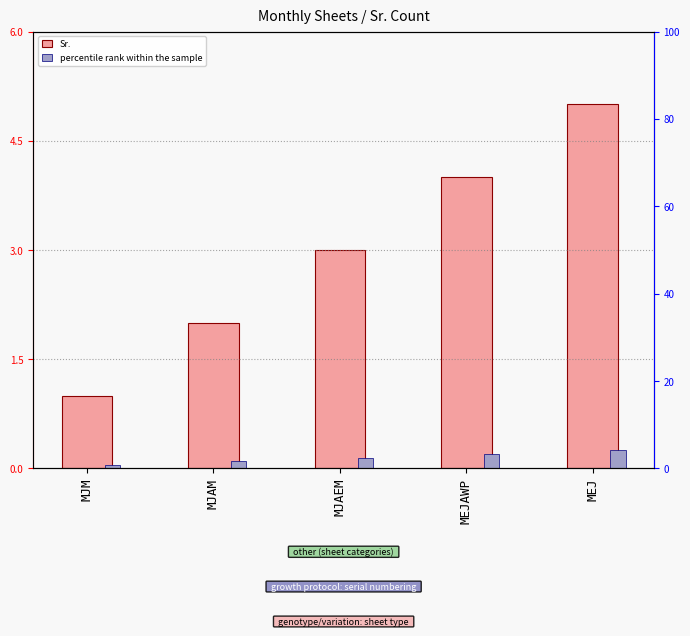

What are all the series names shown in the legend?

Sr., percentile rank within the sample